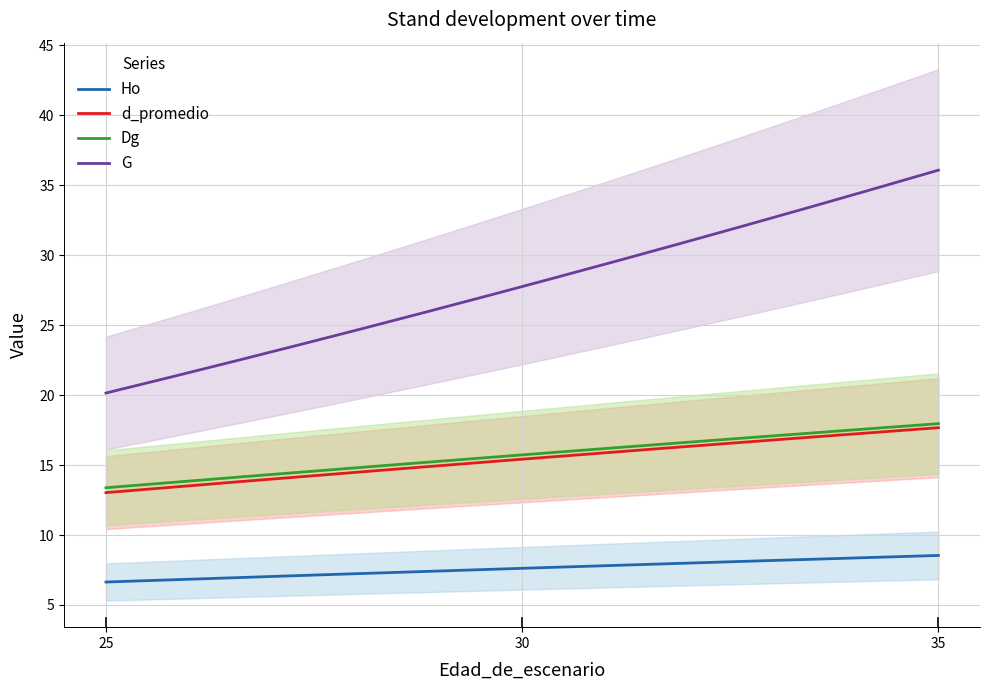

True or false: G and d_promedio intersect in this chart.

False